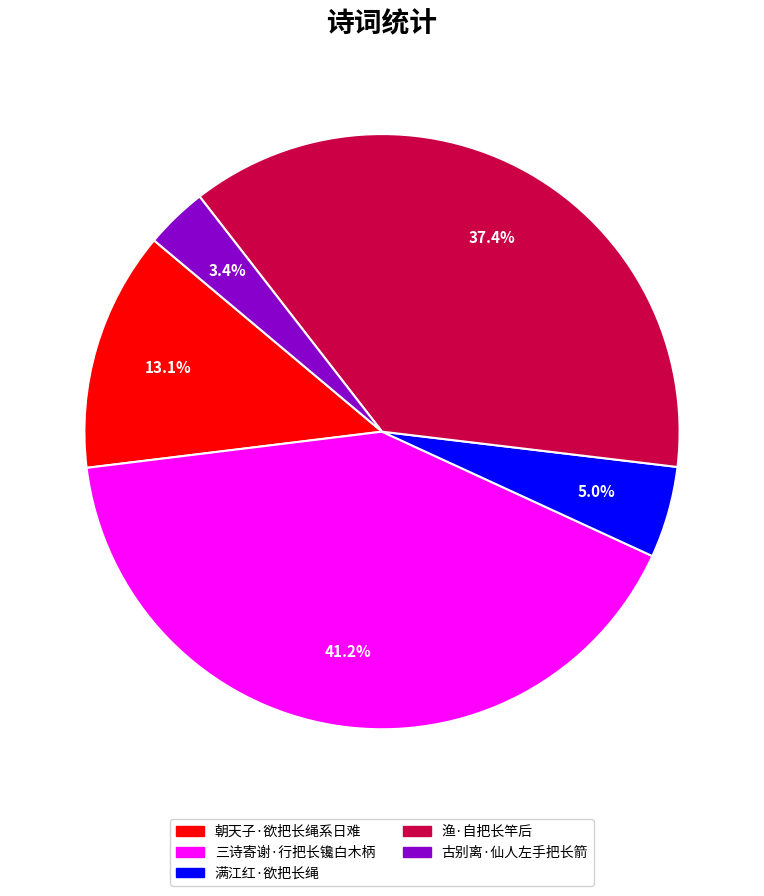

To the nearest percent, what percentage of the pie is 渔·自把长竿后?

37%